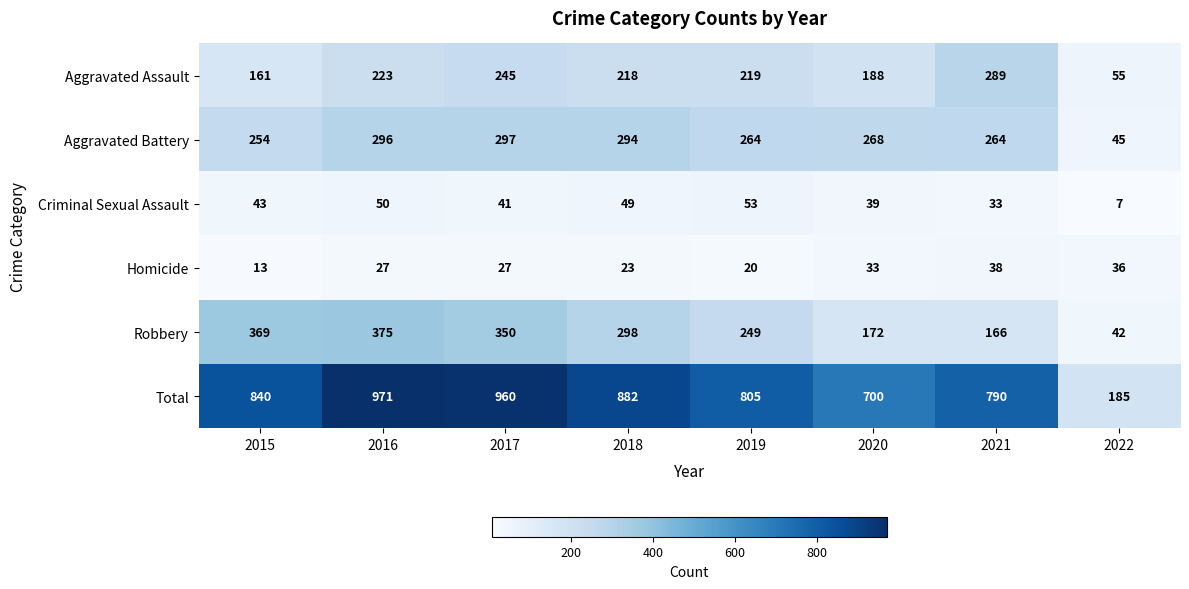

Which series has the largest total across all categories?

Total